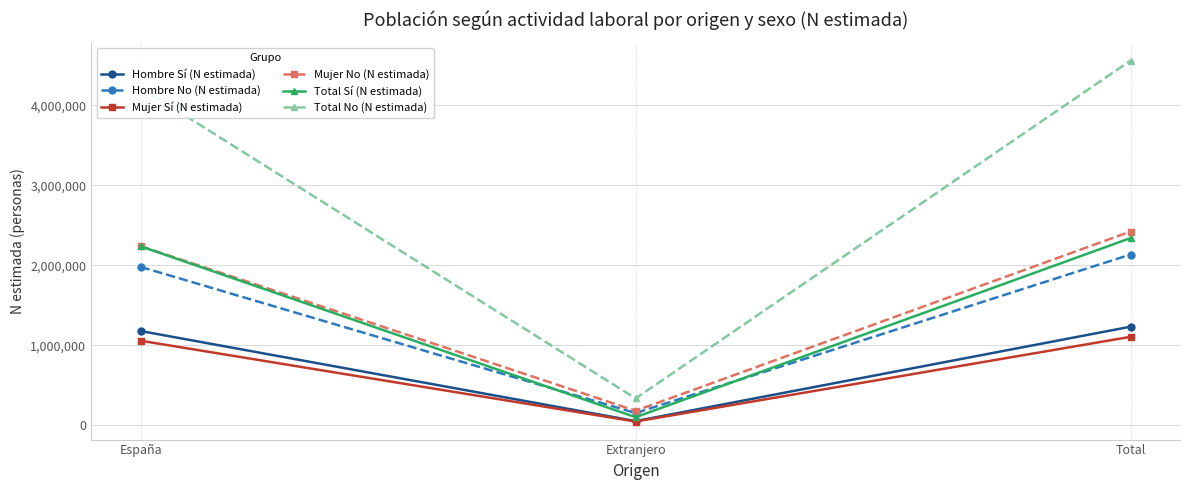

What is the value of the Total No (N estimada) point at the 2nd from the left?

337331